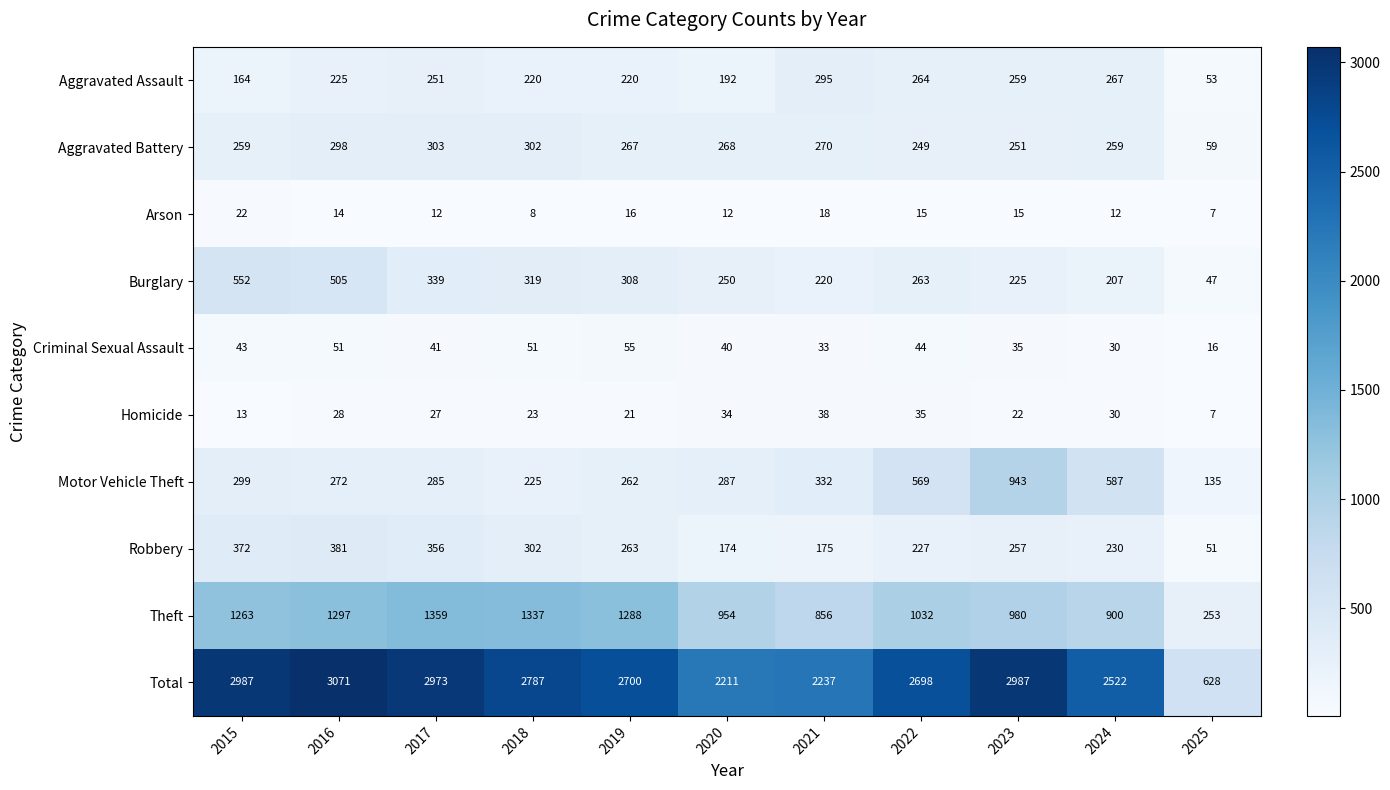

Is it true that Total equals 655 at 2023?

False